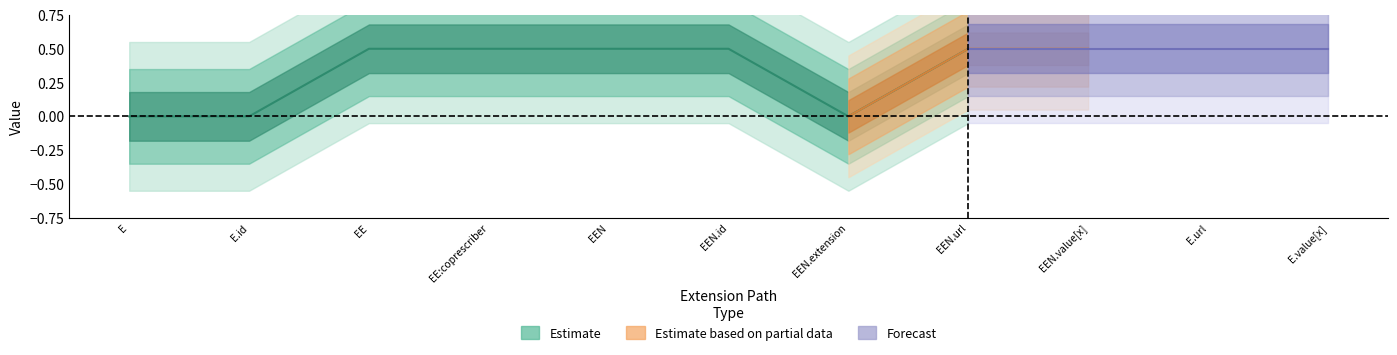

What is the difference between the maximum and second lowest values in the Estimate based on partial data series?

1